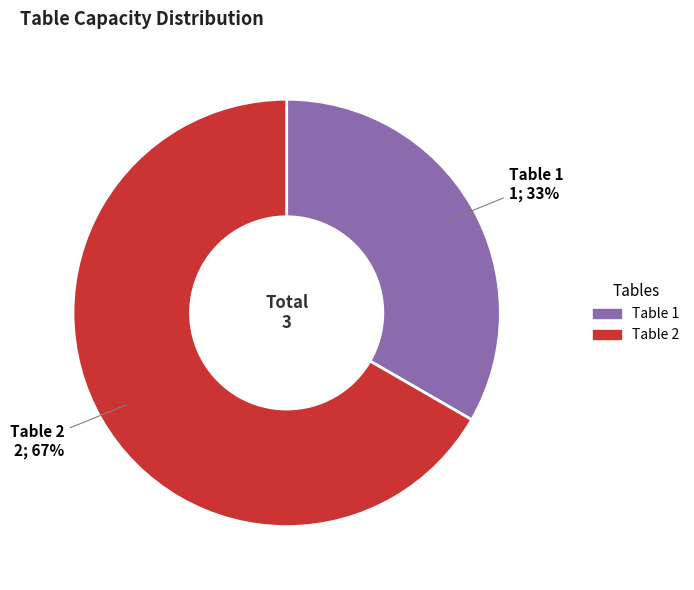

Does any single category account for the majority?

Yes